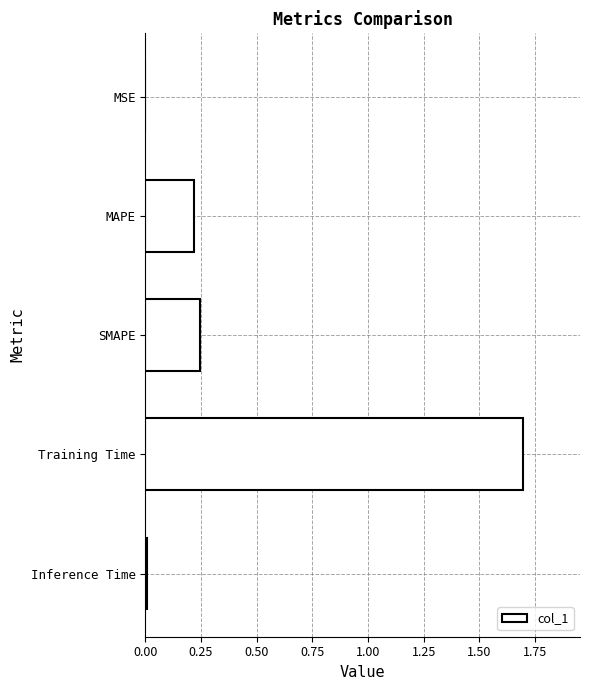

The value at Inference Time is 0.0. True or false?

True